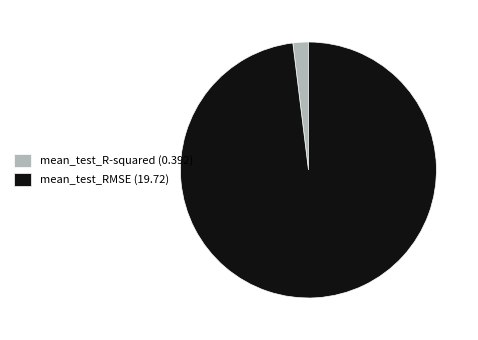

Which has a higher value, mean_test_RMSE (19.72) or mean_test_R-squared (0.392)?

mean_test_RMSE (19.72)